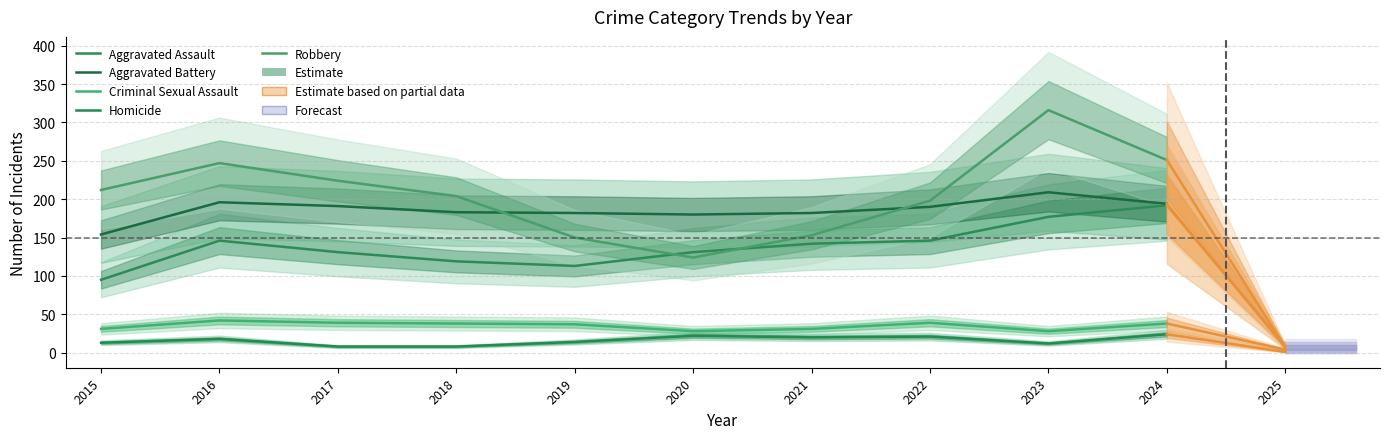

Reading left to right, extract all data points from this chart.

Aggravated Assault: 95	146	131	119	113	131	142	146	177	192
Aggravated Battery: 154	196	191	183	182	180	182	190	209	194
Criminal Sexual Assault: 31	42	39	38	37	28	31	39	28	38
Homicide: 13	18	8	8	14	22	20	21	12	24
Robbery: 212	247	224	204	150	124	153	198	316	251